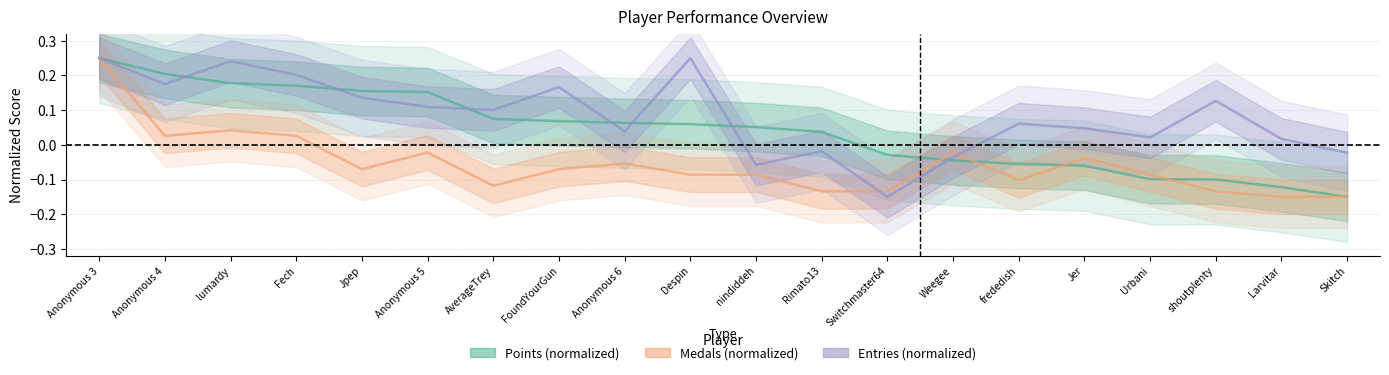

Which category has the lowest value across all series?

Skitch